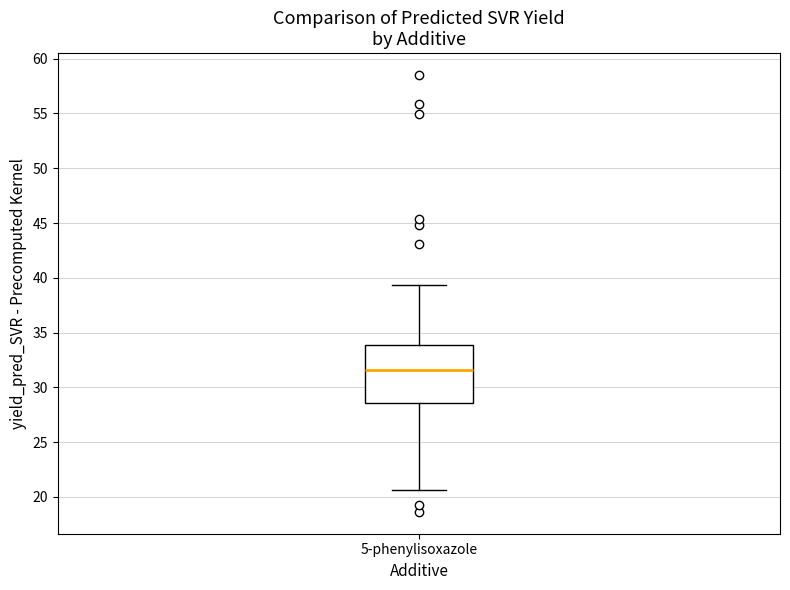

Where does the lower whisker of the box for 5-phenylisoxazole end on the y-axis? The values are not printed on the chart, so give them approximately, as read against the axis.

20.5